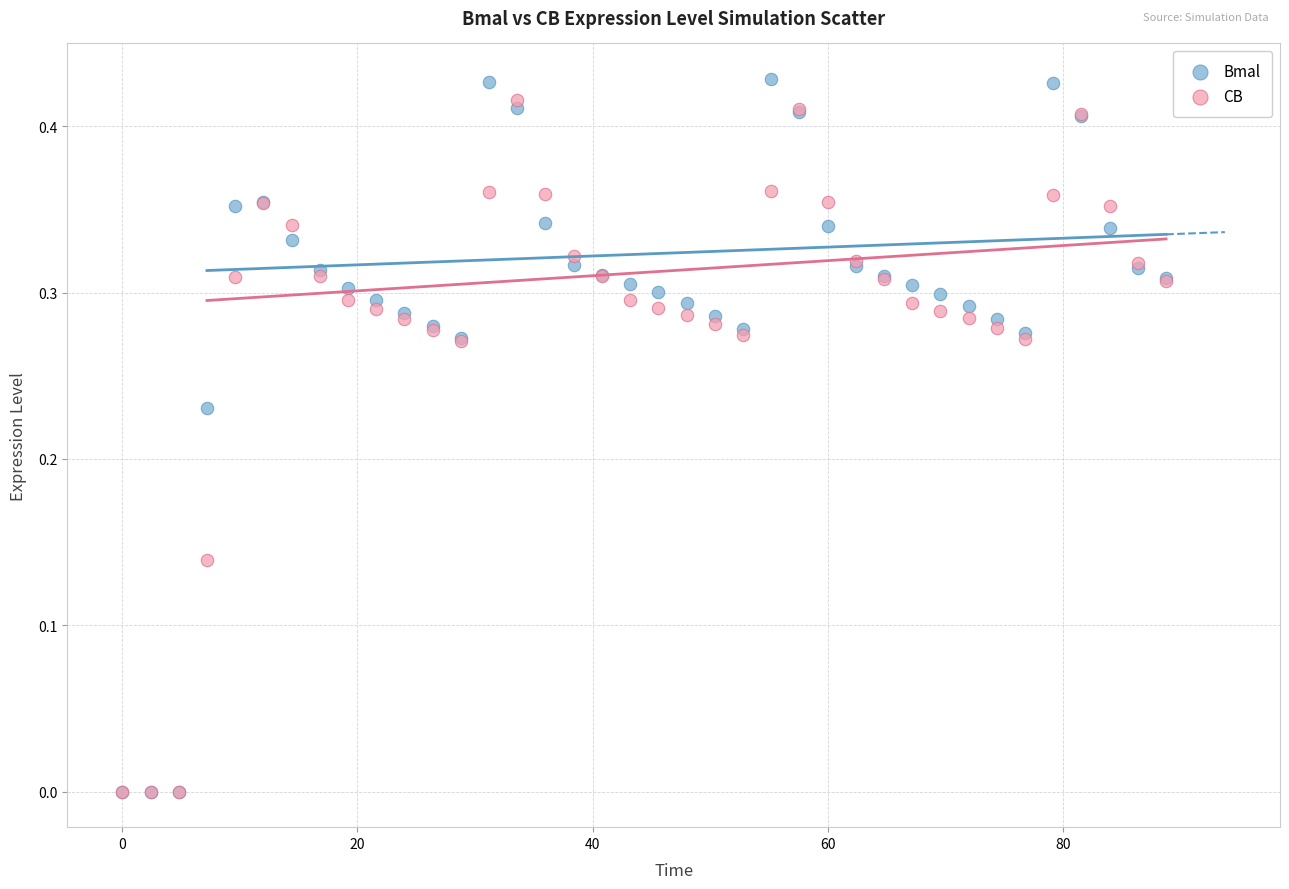

Which series contains the highest Y value?

Bmal